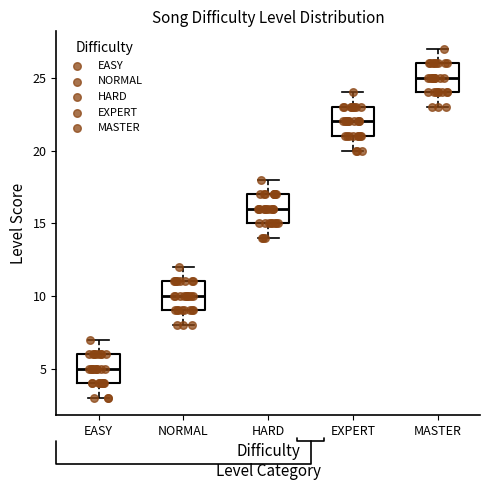

Reading left to right, read every box against the y-axis: the position of its median line, the range the box covers, and the ends of its whiskers. The values are not printed on the chart, so give them approximately, as read against the axis.

EASY: median 5, box 4 to 6, whiskers 3 to 7
NORMAL: median 10, box 9 to 11, whiskers 8 to 12
HARD: median 16, box 15 to 17, whiskers 14 to 18
EXPERT: median 22, box 21 to 23, whiskers 20 to 24
MASTER: median 25, box 24 to 26, whiskers 23 to 27